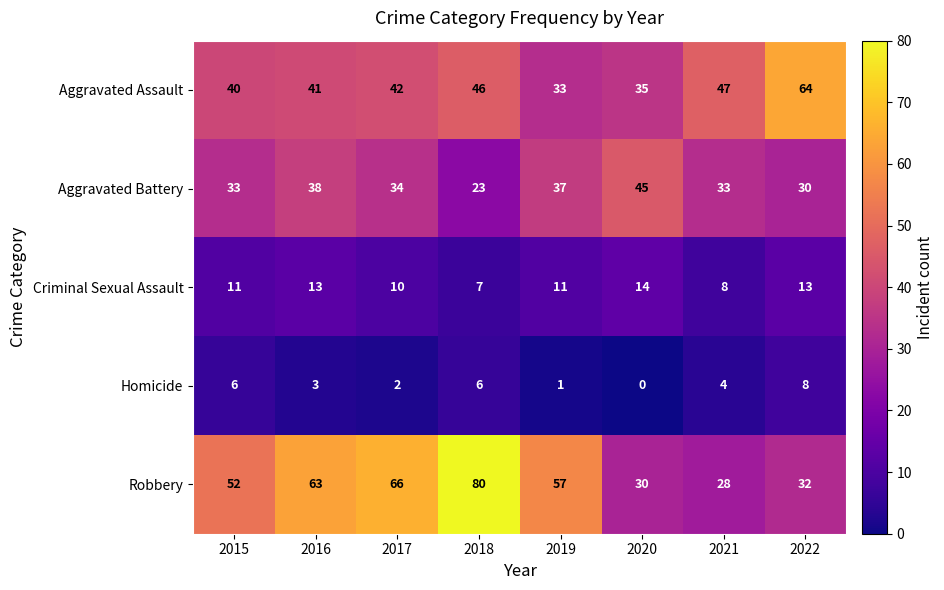

Where is Criminal Sexual Assault nearest to the value 10?

2017